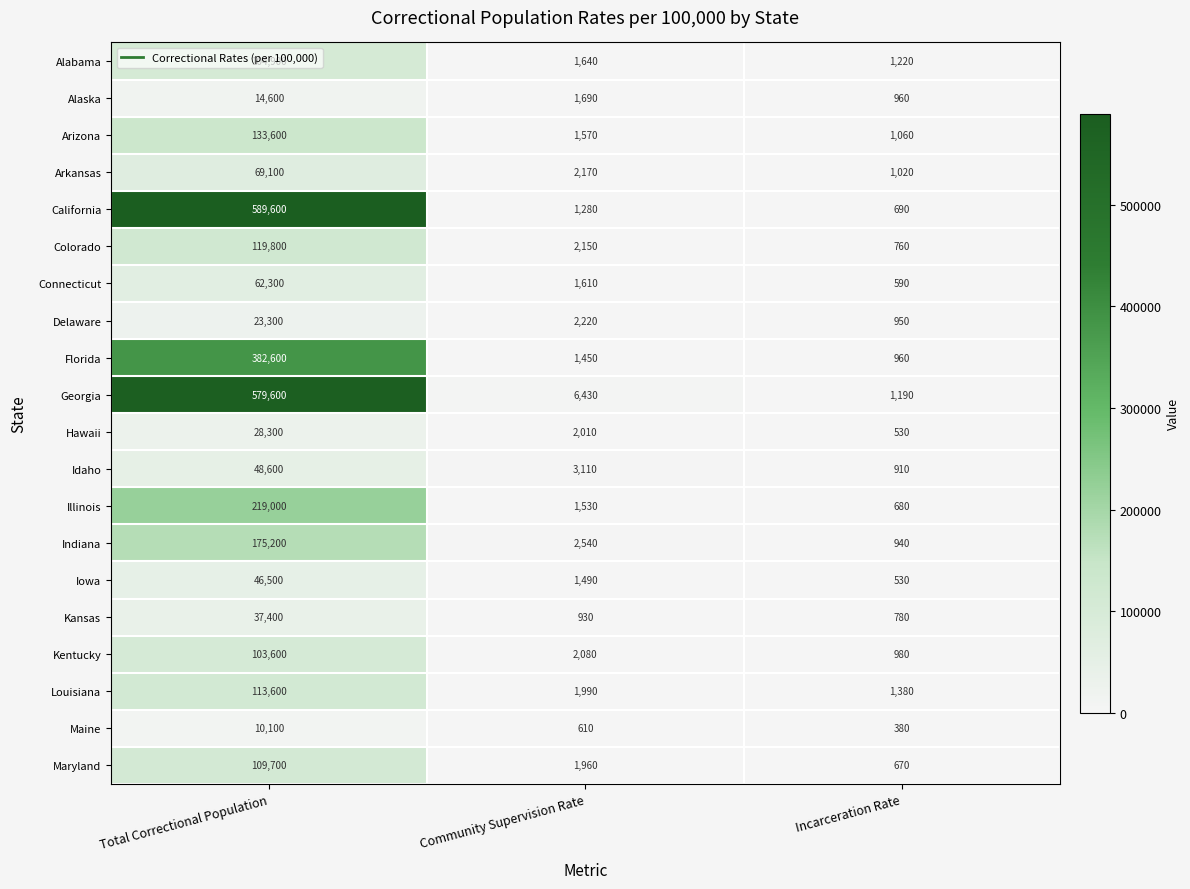

The Delaware series shows 445 at Incarceration Rate. True or false?

False